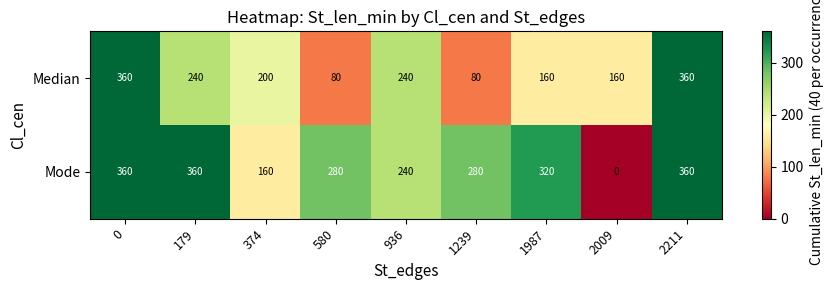

Reading right to left, list all the values displayed in this chart.

Median: 360	160	160	80	240	80	200	240	360
Mode: 360	0	320	280	240	280	160	360	360